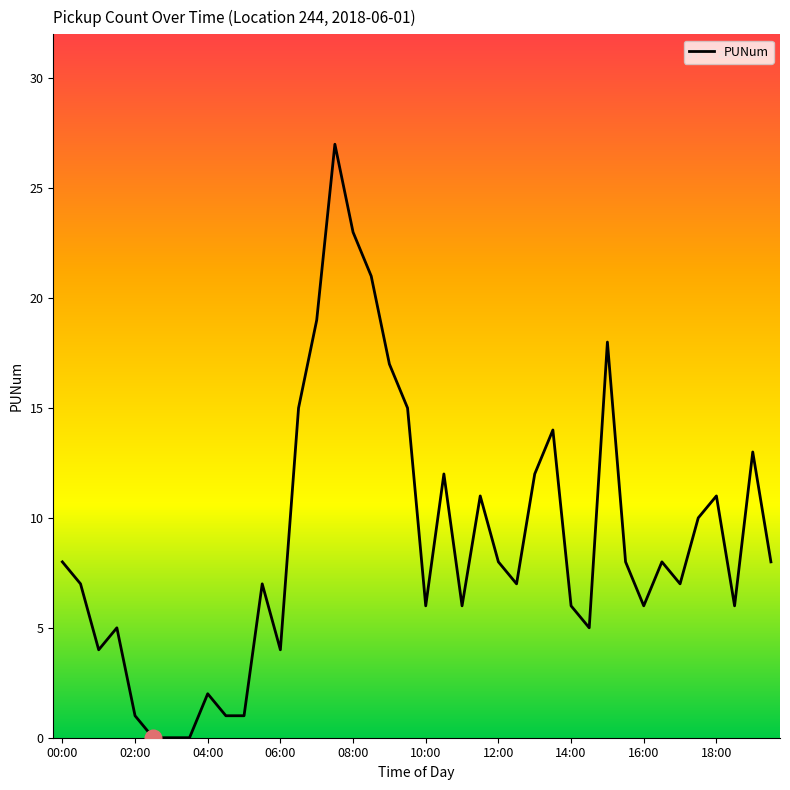

How many lines are shown in the chart?

1